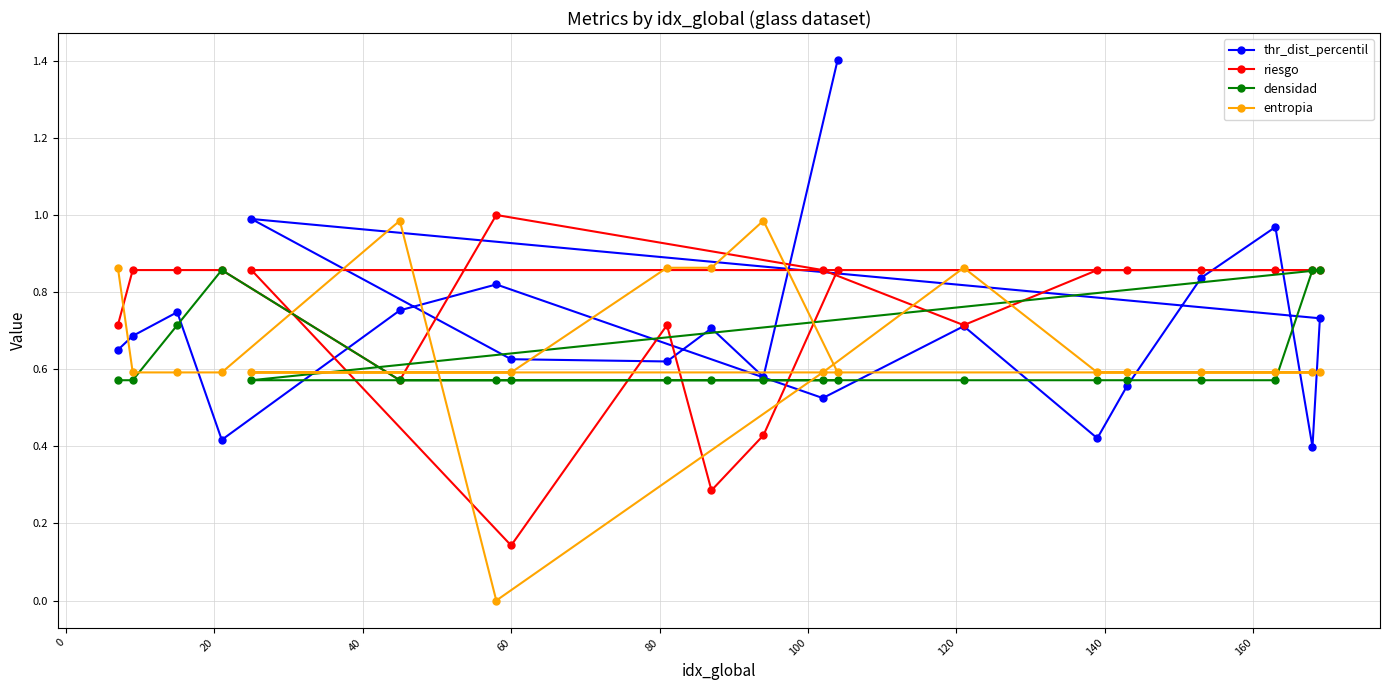

What is the greatest value displayed?

1.4